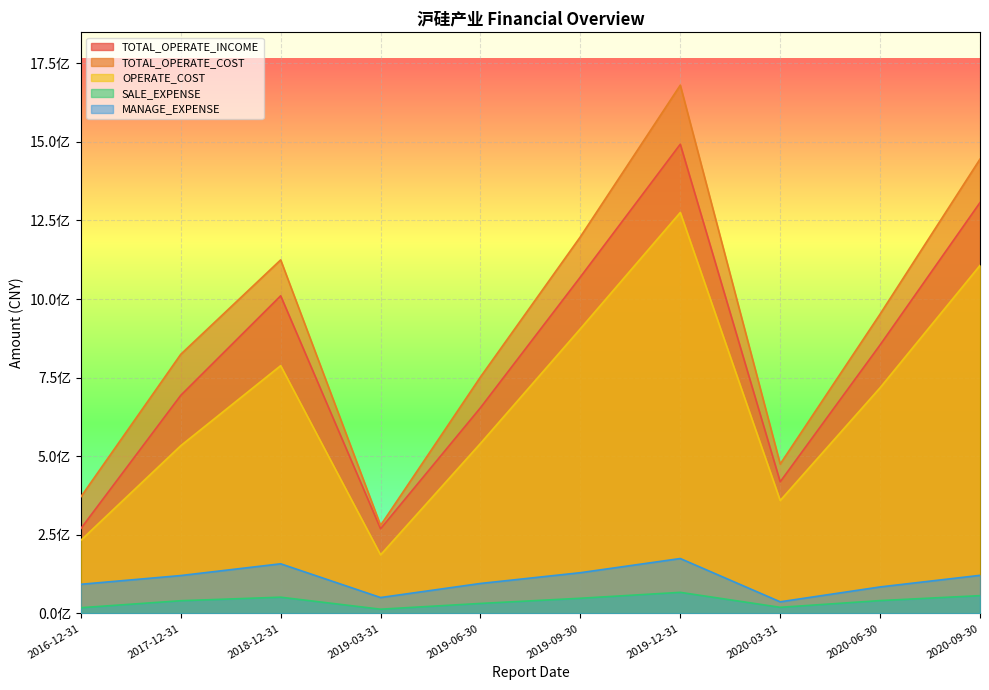

Reading left to right, transcribe all the data shown in this chart.

TOTAL_OPERATE_INCOME: 2016-12-31=270065036.6	2017-12-31=693795944.9	2018-12-31=1010445516.7	2019-03-31=269523130.9	2019-06-30=654462386.0	2019-09-30=1070263815.7	2019-12-31=1492509837.9	2020-03-31=418843809.6	2020-06-30=854273685.6	2020-09-30=1306961775.5
TOTAL_OPERATE_COST: 2016-12-31=371016220.9	2017-12-31=824342409.5	2018-12-31=1124643671.6	2019-03-31=280224991.4	2019-06-30=752331677.7	2019-09-30=1198193219.7	2019-12-31=1680340089.6	2020-03-31=475437896.4	2020-06-30=952335547.6	2020-09-30=1445218667.9
OPERATE_COST: 2016-12-31=232715126.8	2017-12-31=533648508.8	2018-12-31=788242187.0	2019-03-31=186483273.3	2019-06-30=540959598.9	2019-09-30=905565800.0	2019-12-31=1275416103.2	2020-03-31=359261436.9	2020-06-30=718045782.5	2020-09-30=1107075753.0
SALE_EXPENSE: 2016-12-31=18427361.9	2017-12-31=40634946.9	2018-12-31=51846988.7	2019-03-31=13678675.9	2019-06-30=31986067.8	2019-09-30=48468187.6	2019-12-31=67269000.8	2020-03-31=19668054.6	2020-06-30=41076519.3	2020-09-30=56788261.2
MANAGE_EXPENSE: 2016-12-31=92903594.3	2017-12-31=120697878.2	2018-12-31=158072932.8	2019-03-31=50801055.5	2019-06-30=95556273.6	2019-09-30=129805080.7	2019-12-31=174824377.1	2020-03-31=37196577.7	2020-06-30=84496474.1	2020-09-30=121395150.5